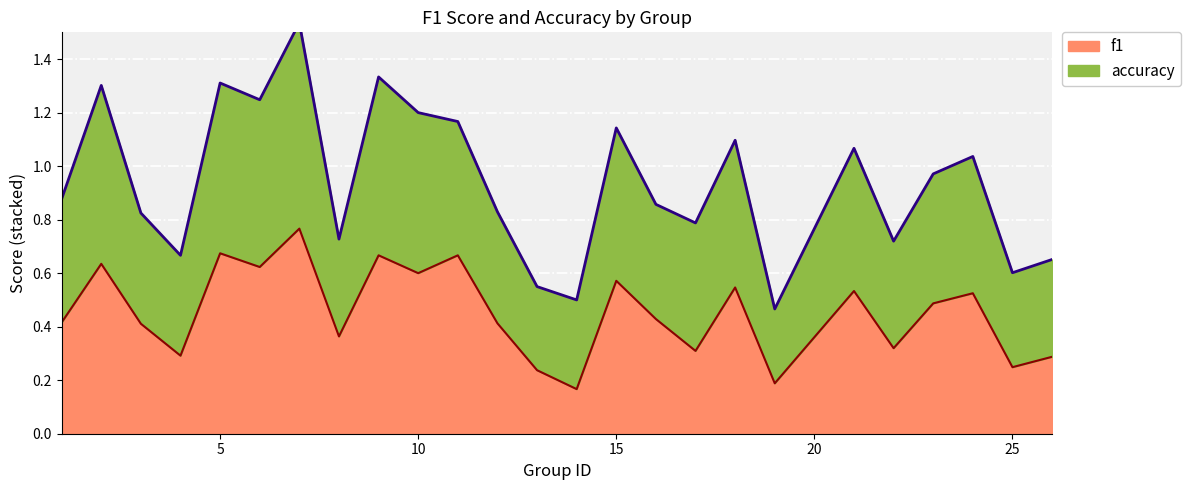

What is the minimum value shown in the chart?

0.2